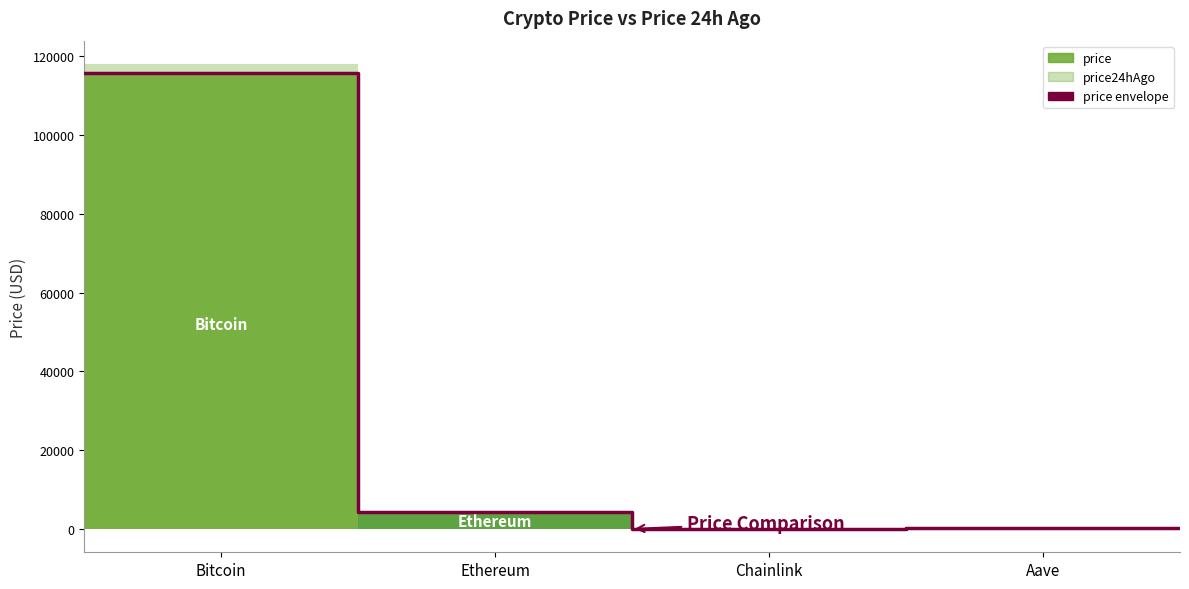

True or false: the data has more than 0 interior local peaks.

False